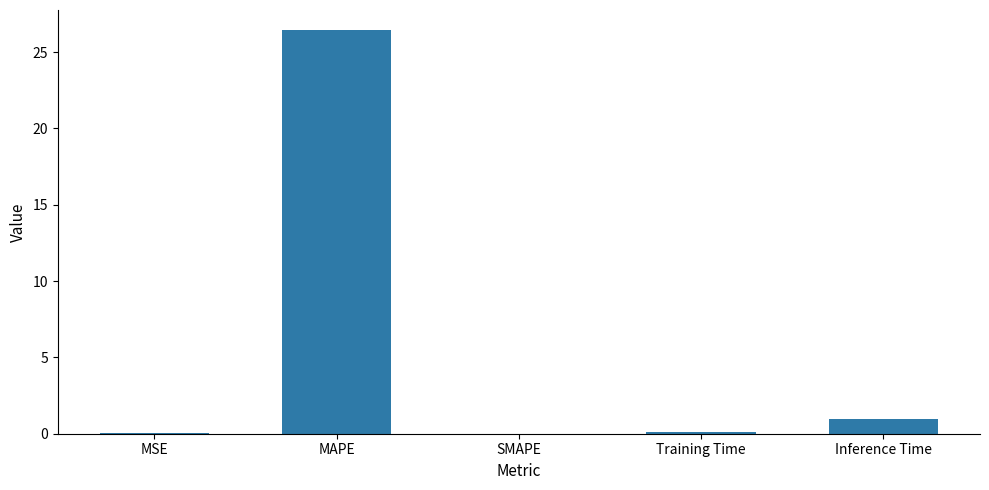

Between MAPE and SMAPE, which is larger?

MAPE